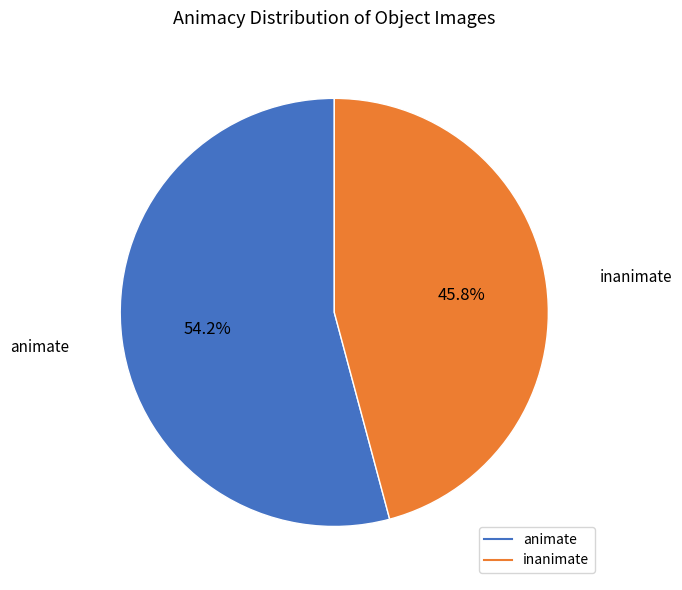

Which slice represents more than half of the pie?

animate